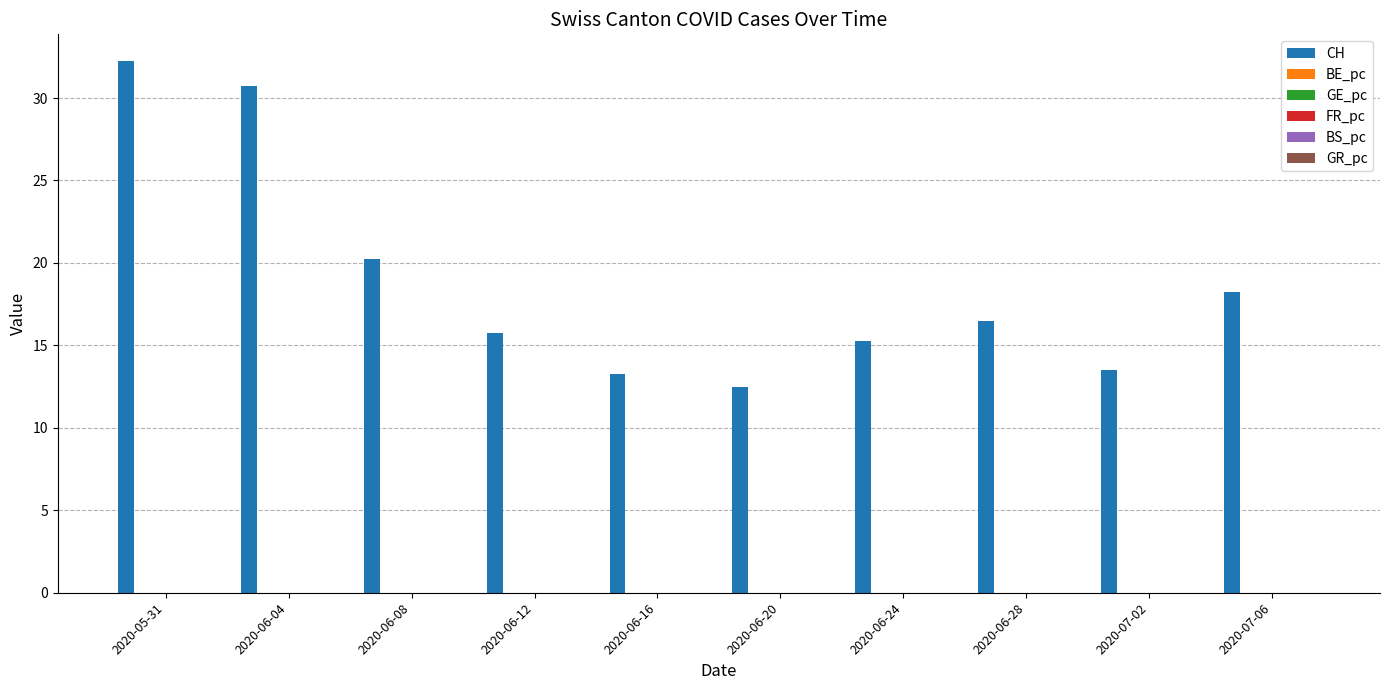

How many distinct data groups are displayed?

6